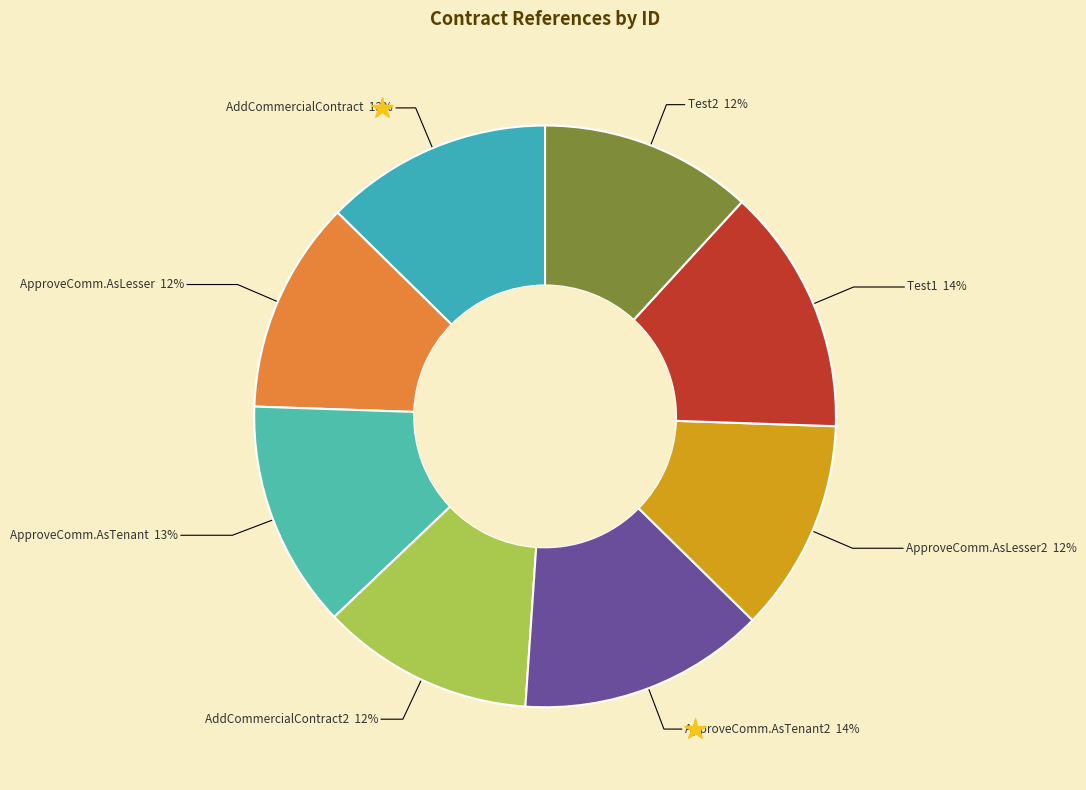

How many segments does this pie chart have?

8